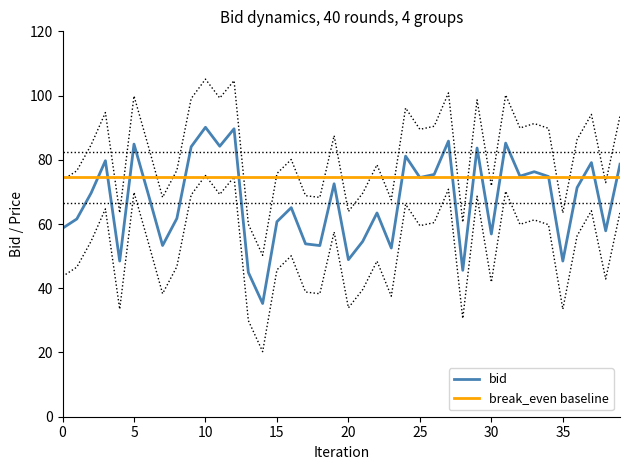

What is the difference between the maximum and minimum values in the bid series?

54.9